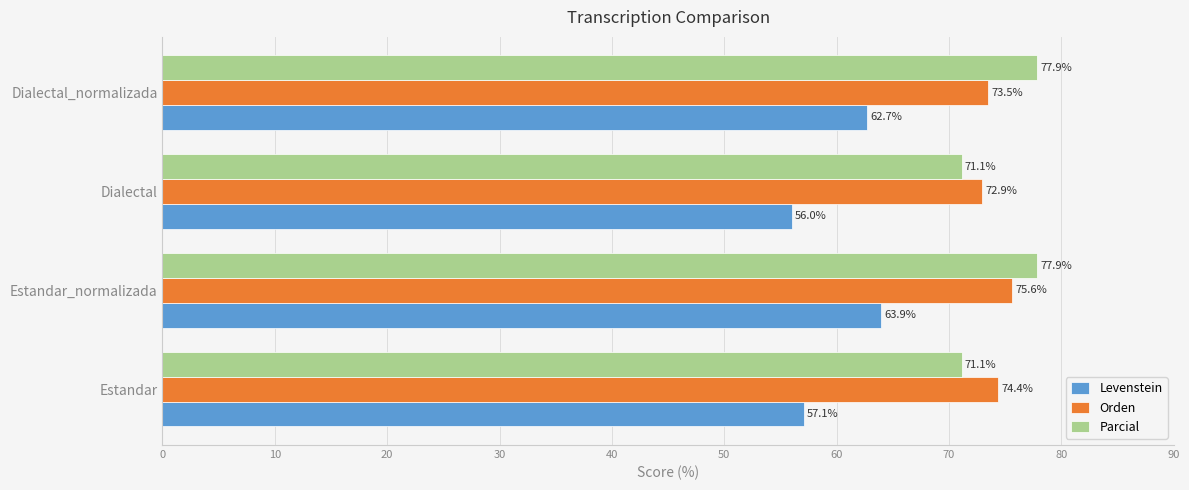

At which label is Orden closest to 74?

Estandar